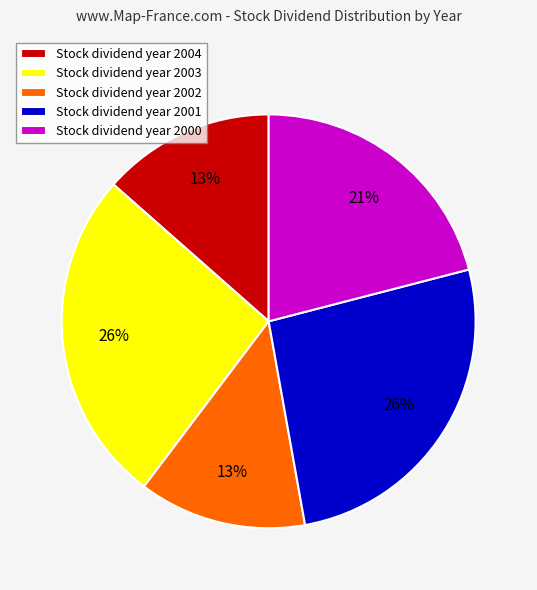

To the nearest percent, what is the average slice percentage?

20%